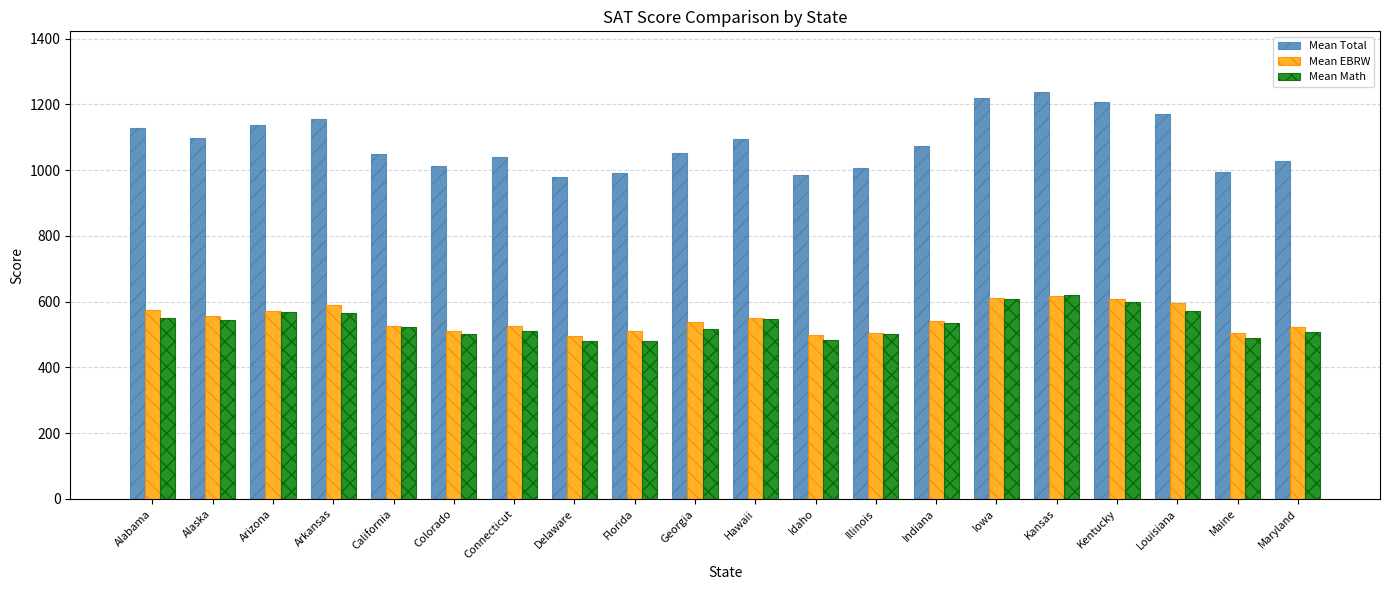

What is the difference between the Mean Math values at Kentucky and Illinois?

95